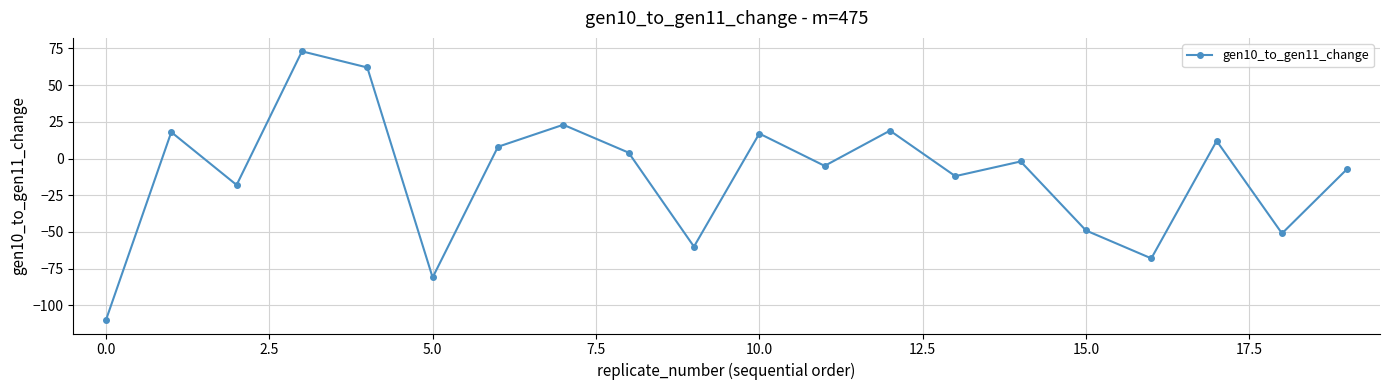

What is the difference between the maximum and minimum values?

183